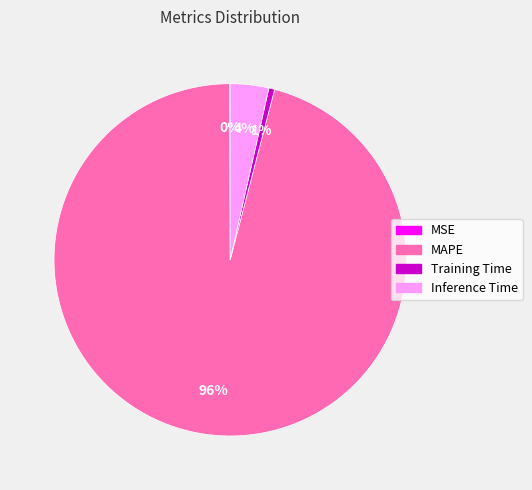

Is MAPE the majority of the pie?

Yes